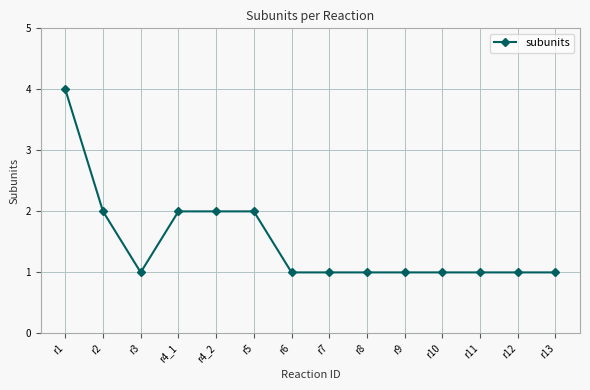

How many lines are shown in the chart?

1